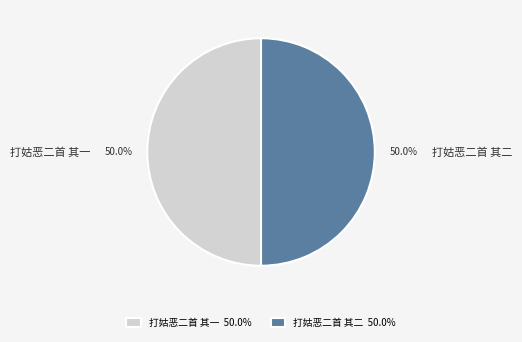

Approximately how many times larger is the value at 打姑恶二首 其二 compared to 打姑恶二首 其一?

1.0